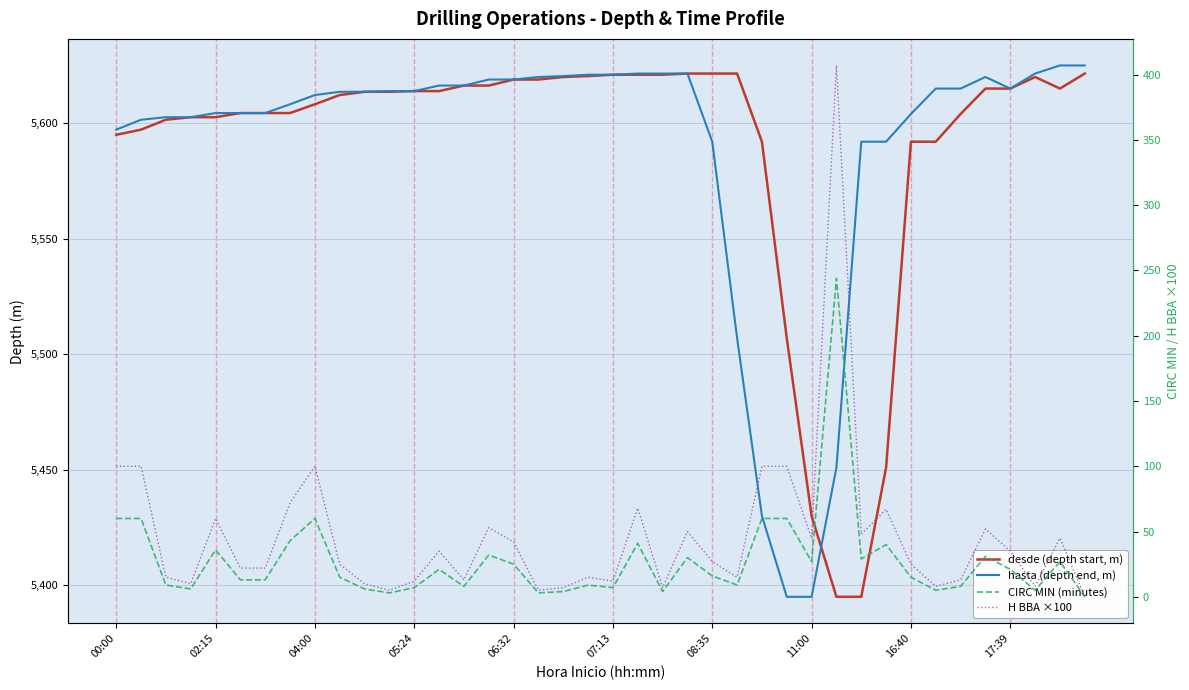

List the series in order of their peak value, highest first.

hasta (depth end, m), desde (depth start, m), H BBA ×100, CIRC MIN (minutes)